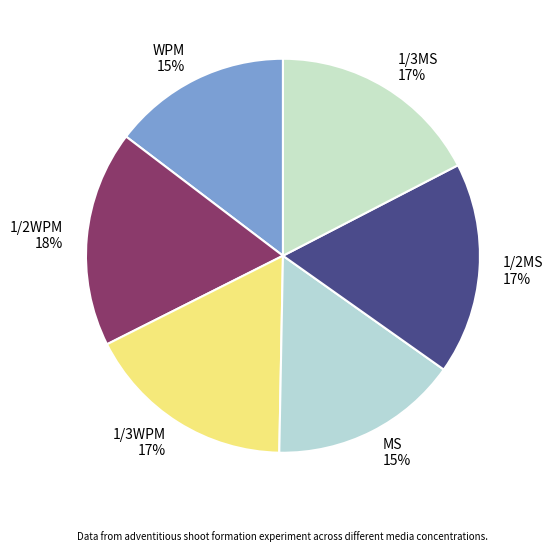

Approximately how many times larger is the value at 1/3MS compared to 1/2MS?

1.0